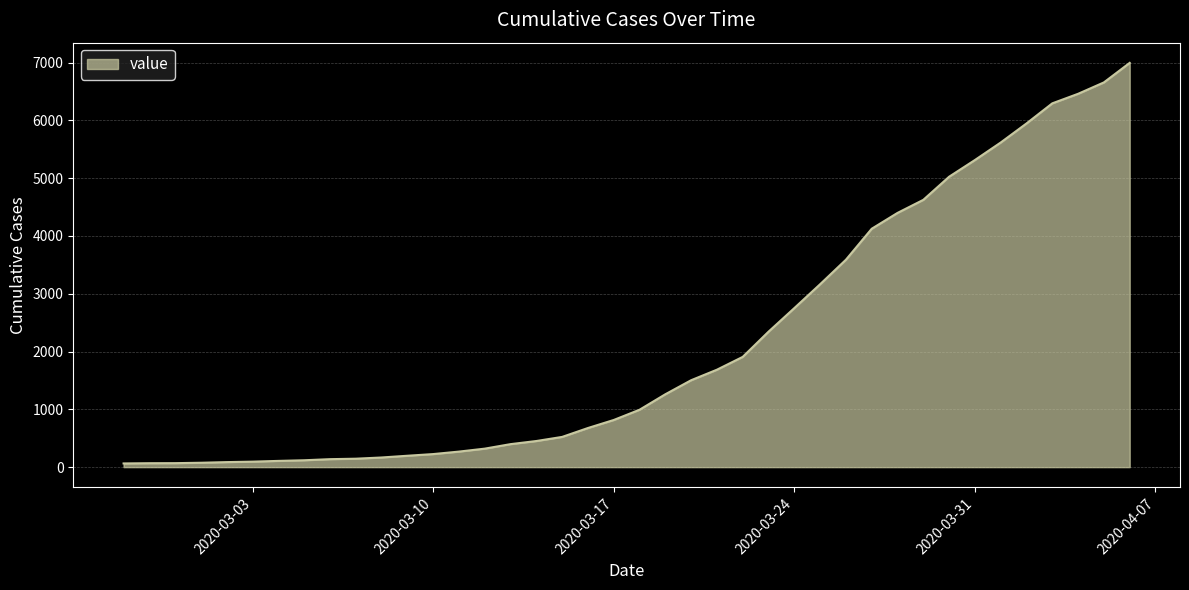

What is the greatest value displayed?

6995